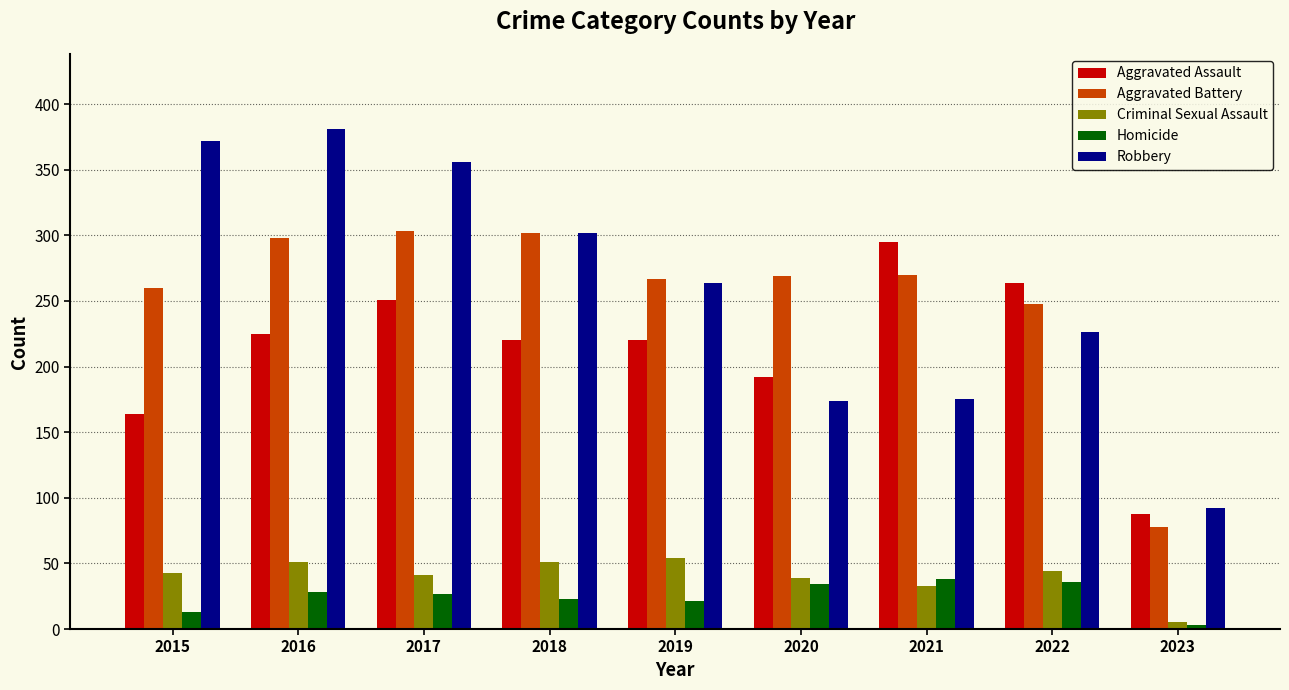

Which series has the widest spread of values?

Robbery